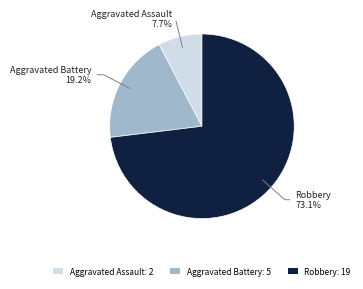

Rank the categories by value from lowest to highest.

Aggravated Assault: 2, Aggravated Battery: 5, Robbery: 19